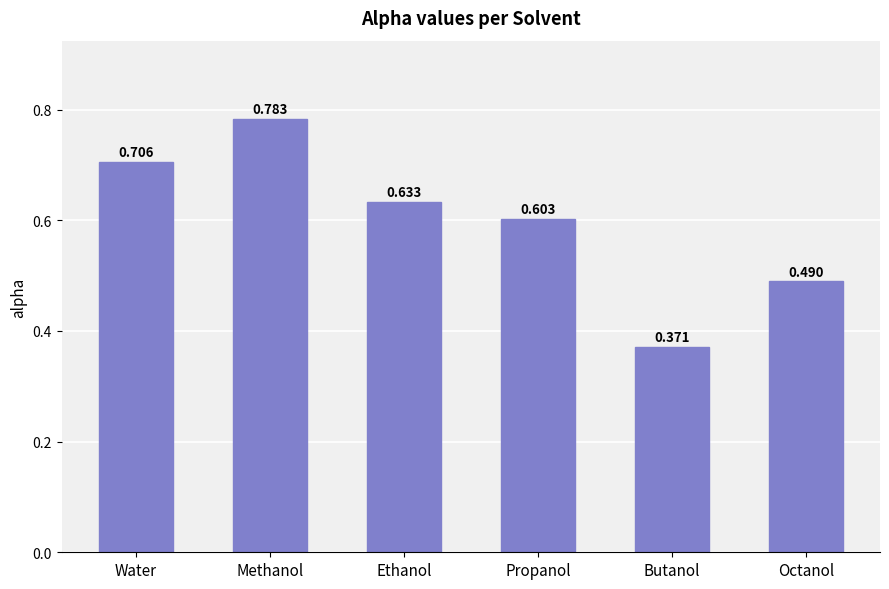

List the labels in order of value, smallest first.

Butanol, Octanol, Propanol, Ethanol, Water, Methanol